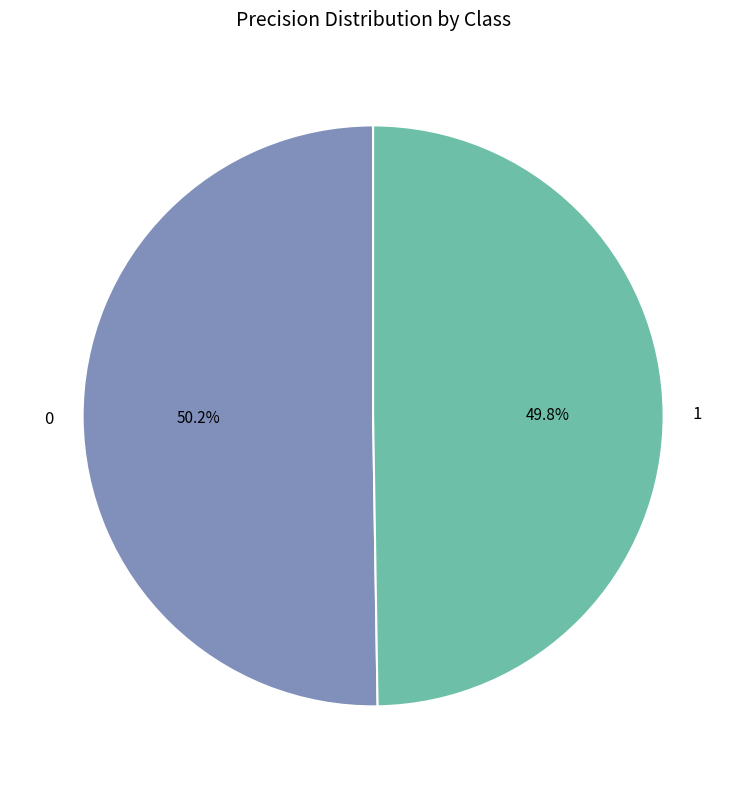

Count the number of slices in the pie.

2